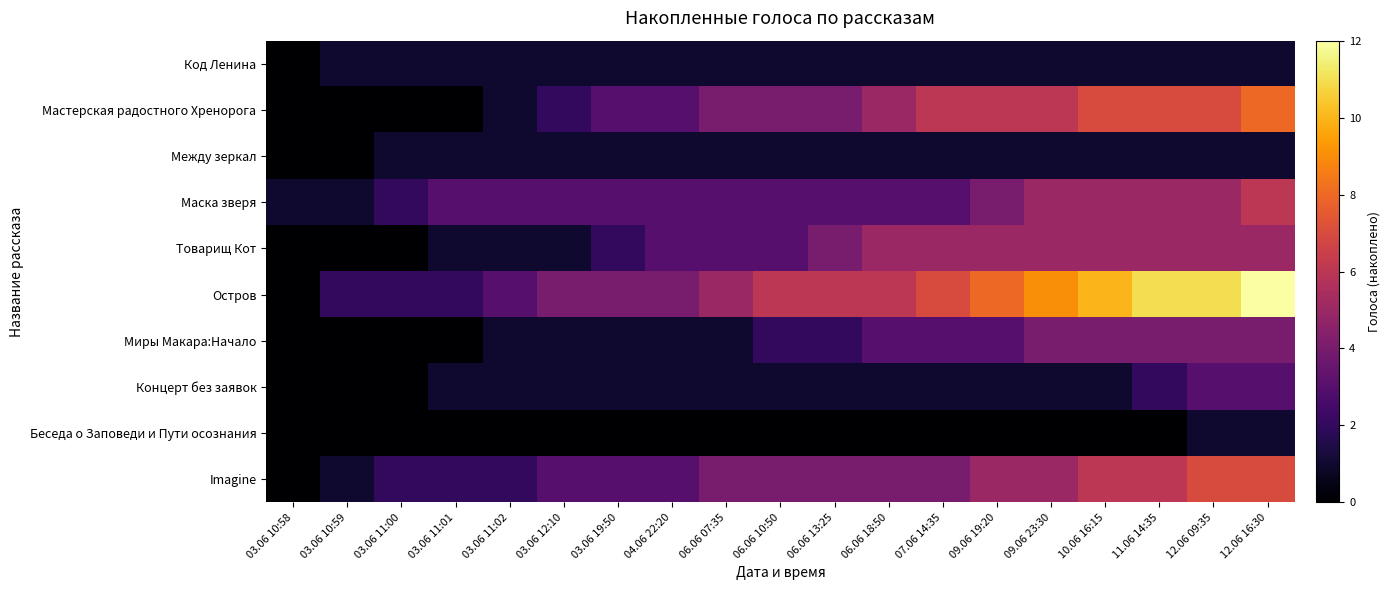

At which category is the sum across all series the highest?

12.06 16:30